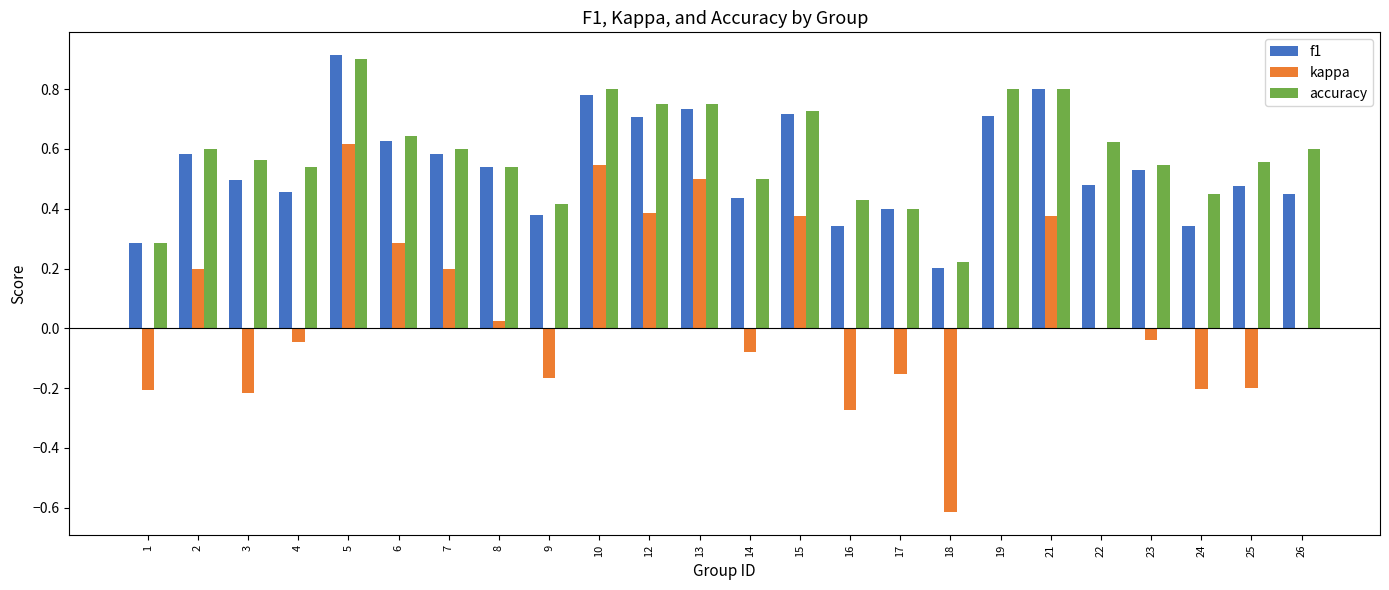

Which series changed the most between 1 and 14?

accuracy